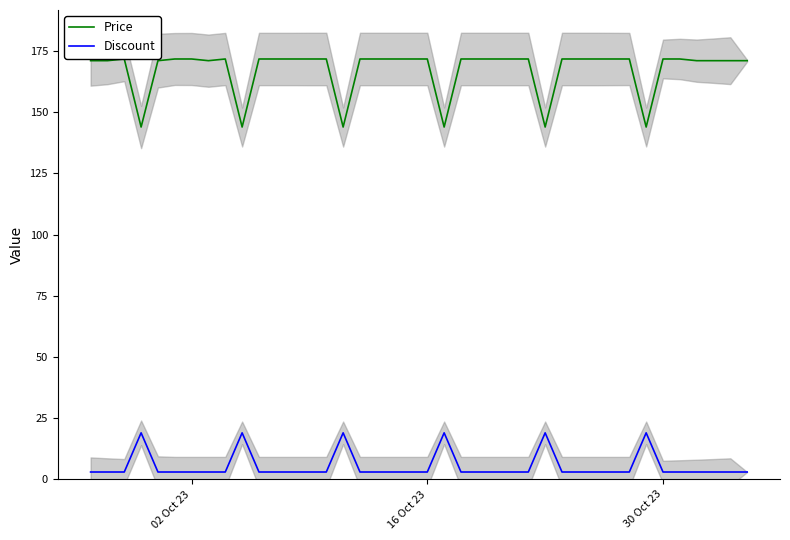

Which series has the largest total across all categories?

Price